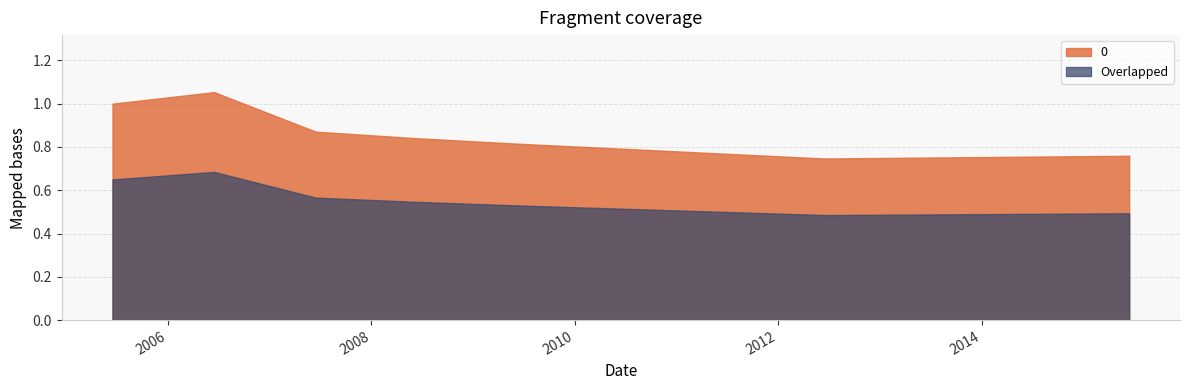

Which has a higher value, 2007-06-15 or 2010-06-15?

2007-06-15